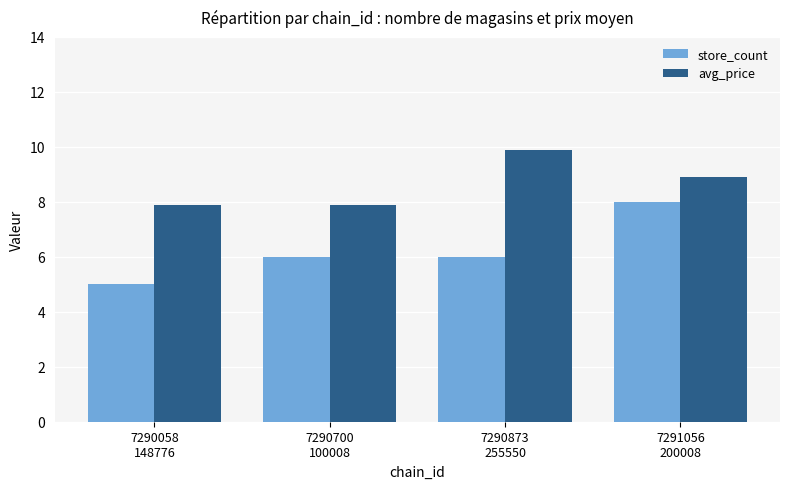

Rank the series by their average value, from highest to lowest.

avg_price, store_count